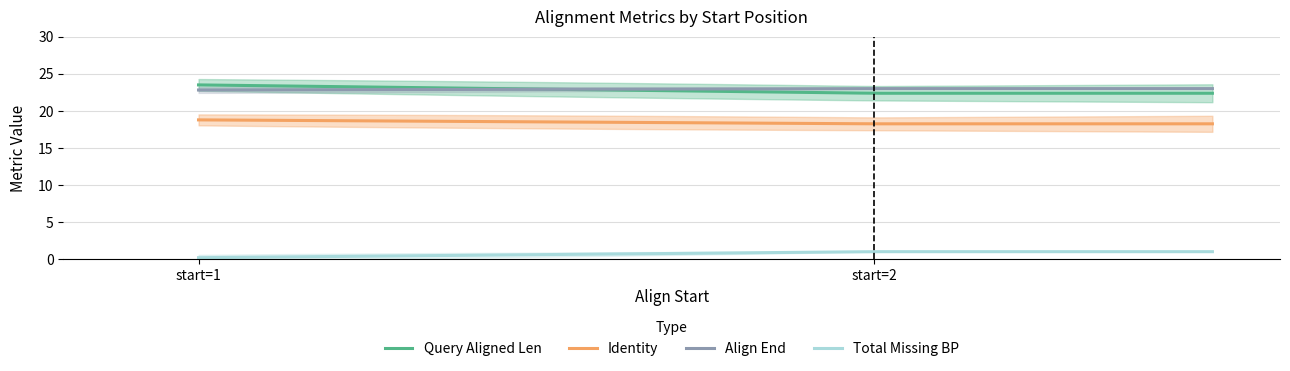

Is it true that query_aligned_len equals 39 at 1?

False